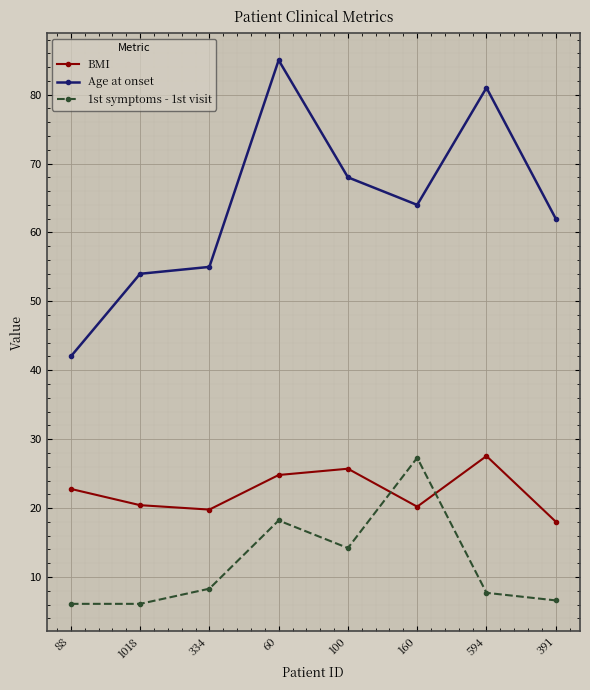

How many values in the Age at onset series are below 64?

4